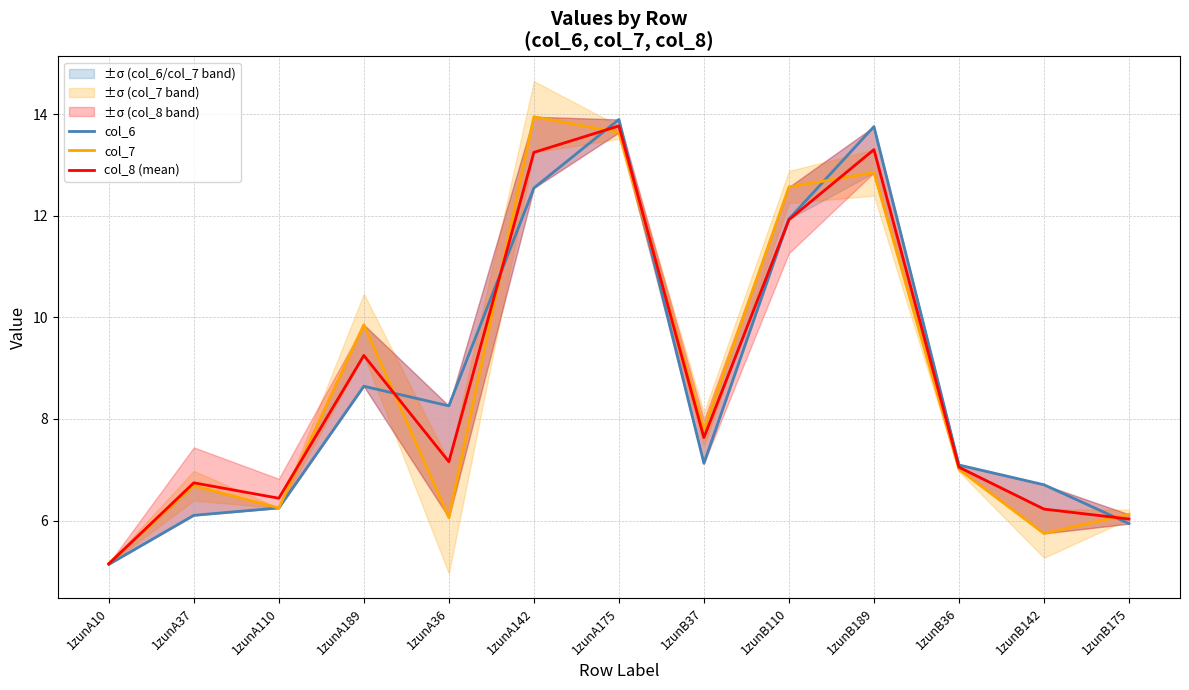

Between which two adjacent categories do col_6 and col_8 (mean) first intersect?

1zunA189 and 1zunA36